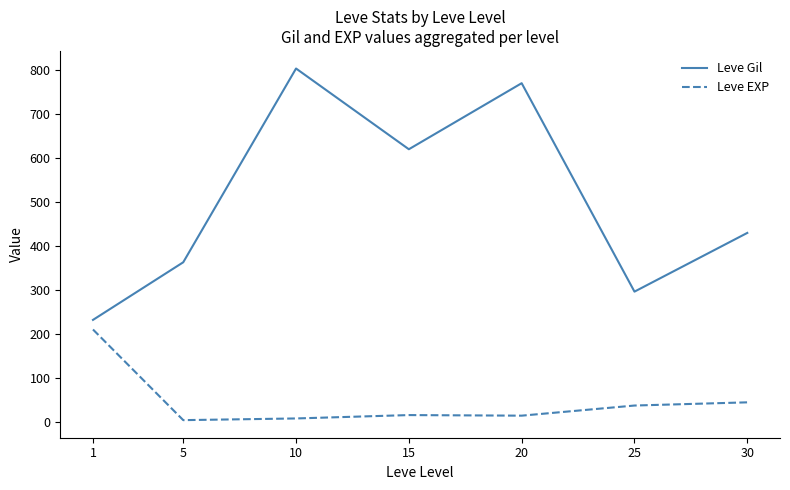

Which series has the largest range (max minus min)?

Leve Gil